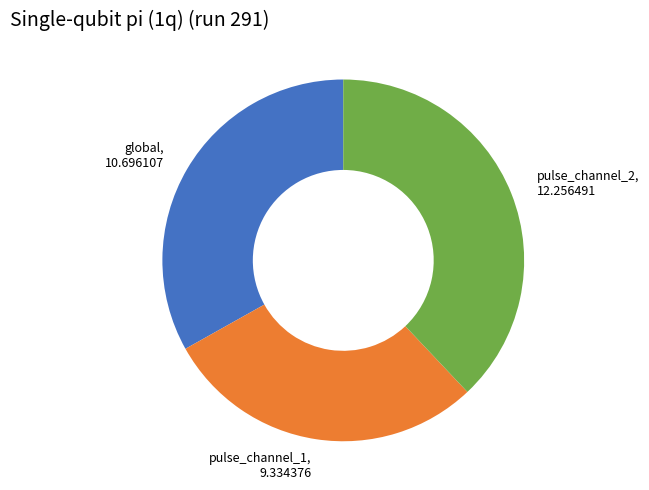

The pulse_channel_2, 12.256491 slice represents 28% of the pie. True or false?

False